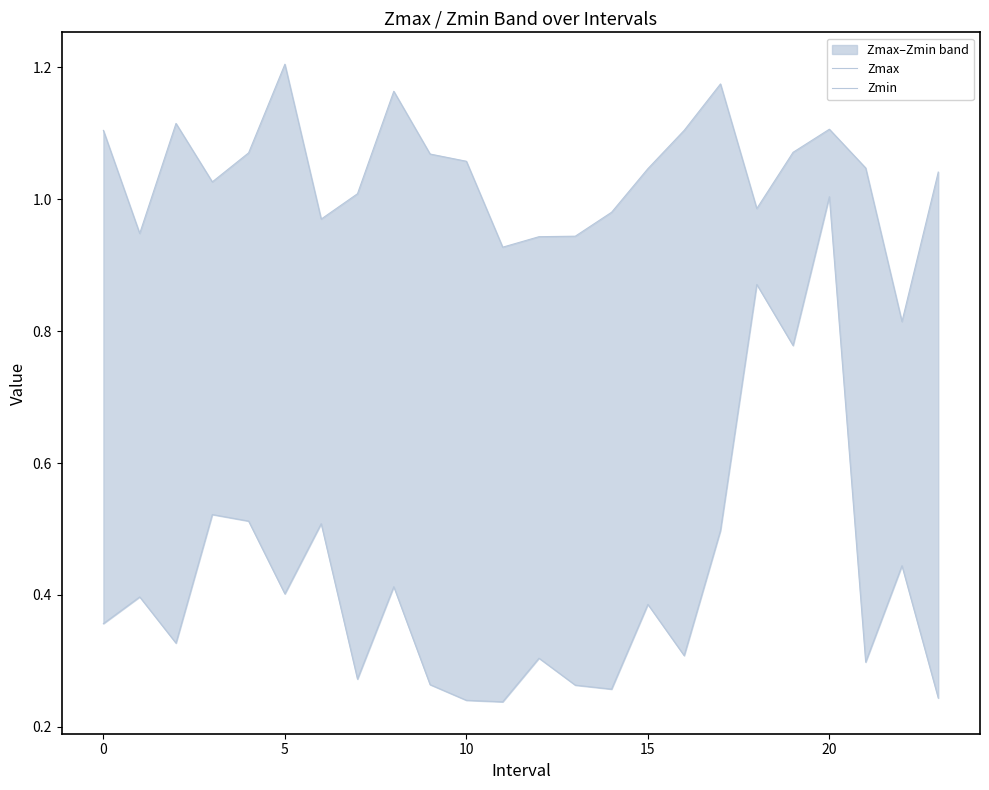

Is it true that Zmax equals 1.6 at 8?

False